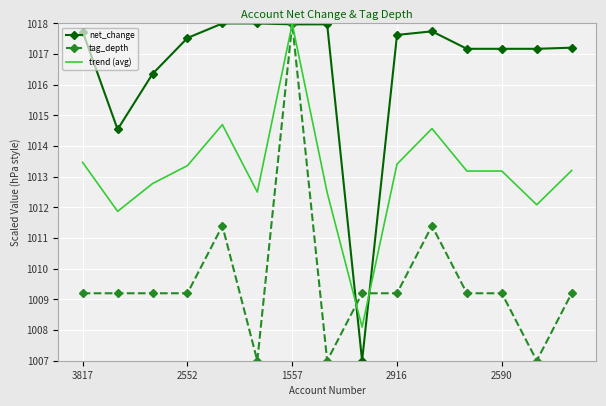

Which series has the largest total across all categories?

net_change